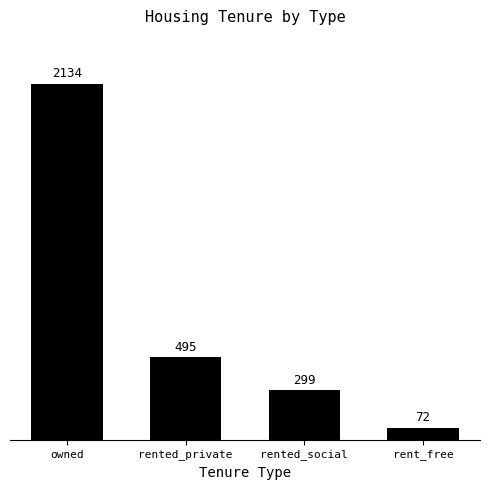

List the labels in order of value, largest first.

owned, rented_private, rented_social, rent_free